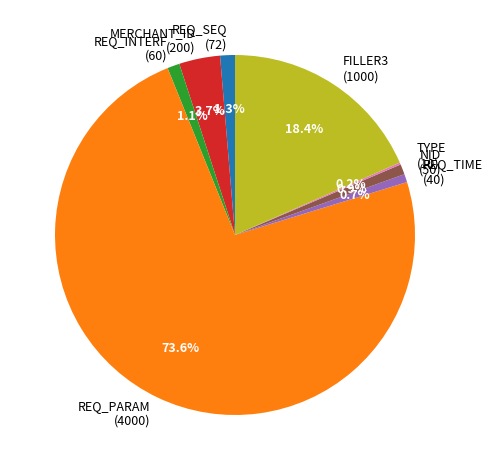

Which category has the biggest portion of the pie?

REQ_PARAM (4000)